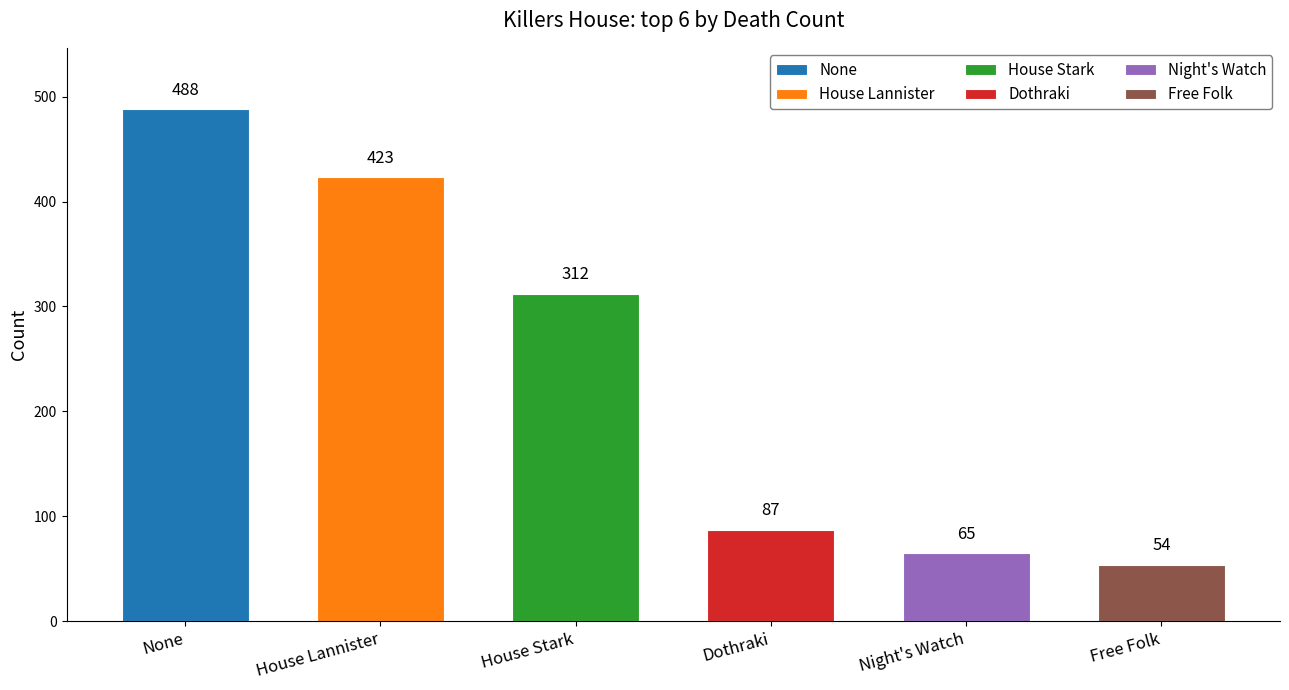

List the labels in order of value, smallest first.

Free Folk, Night's Watch, Dothraki, House Stark, House Lannister, None